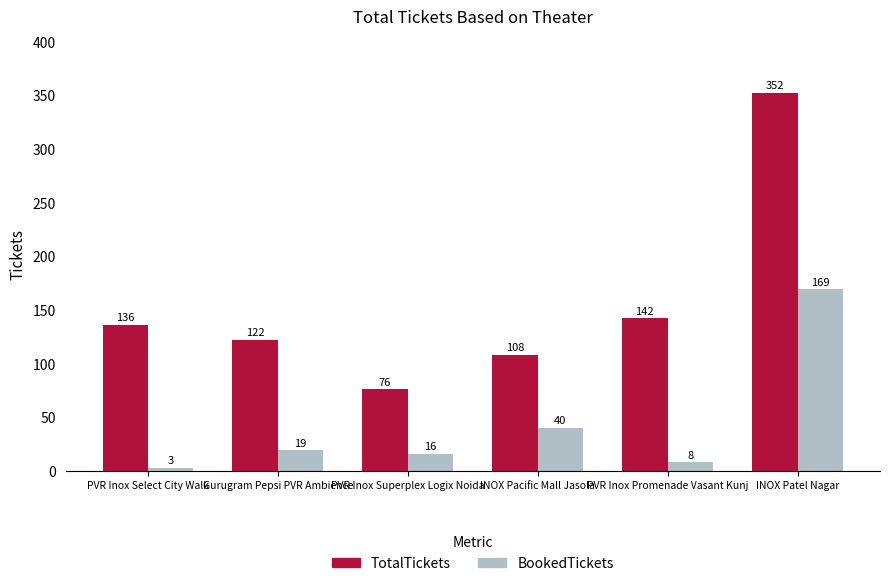

Reading left to right, list all the values displayed in this chart.

TotalTickets: 136	122	76	108	142	352
BookedTickets: 3	19	16	40	8	169